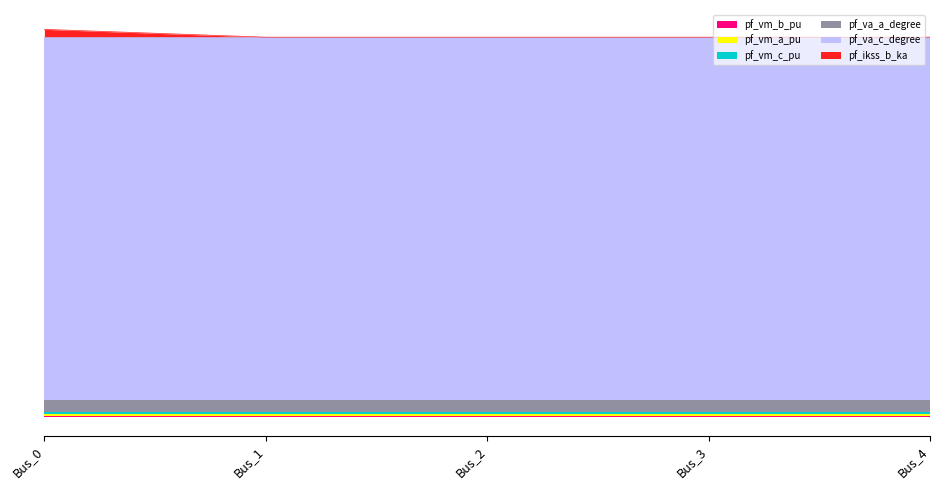

True or false: pf_vm_a_pu has more than 0 points higher than both neighbors.

False